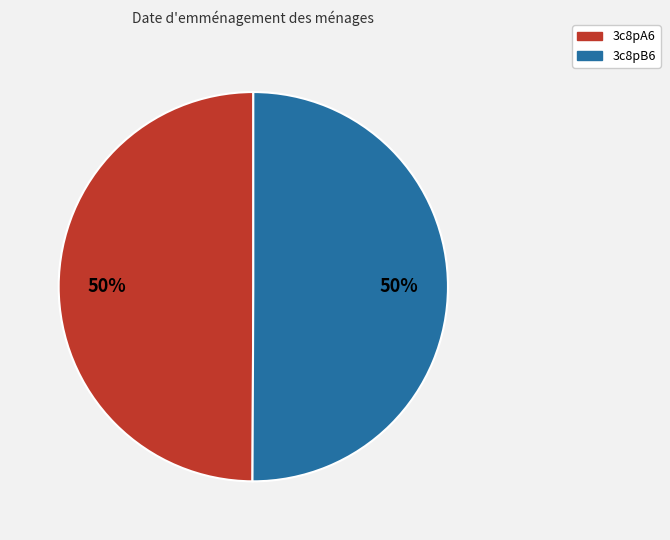

Combined, do 3c8pB6 and 3c8pA6 account for over 50%?

Yes